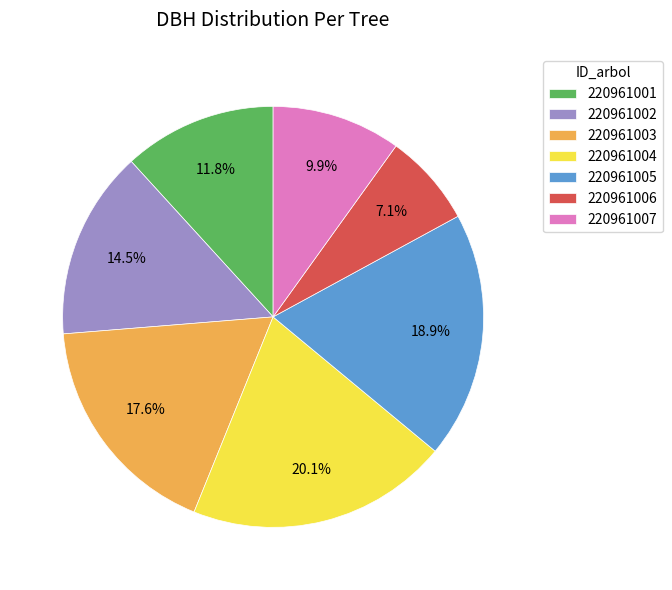

The 220961003 slice represents 4% of the pie. True or false?

False